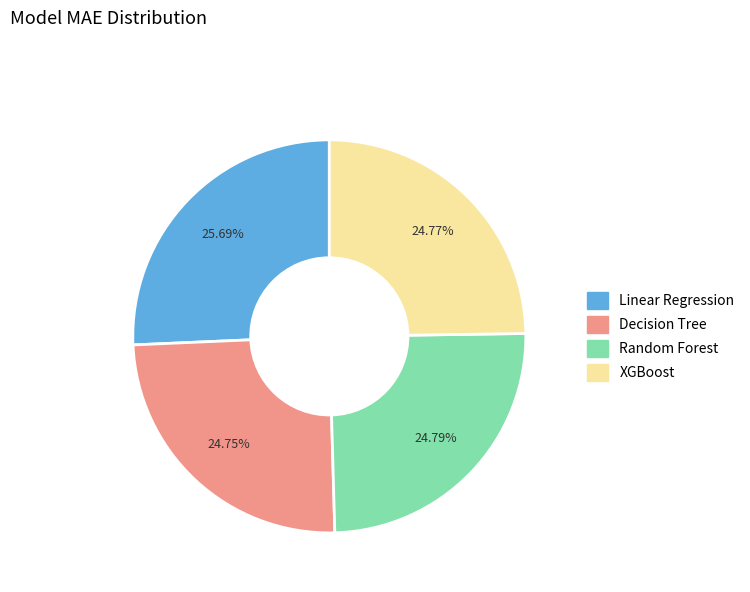

To the nearest percent, what percentage of the pie is Random Forest?

25%